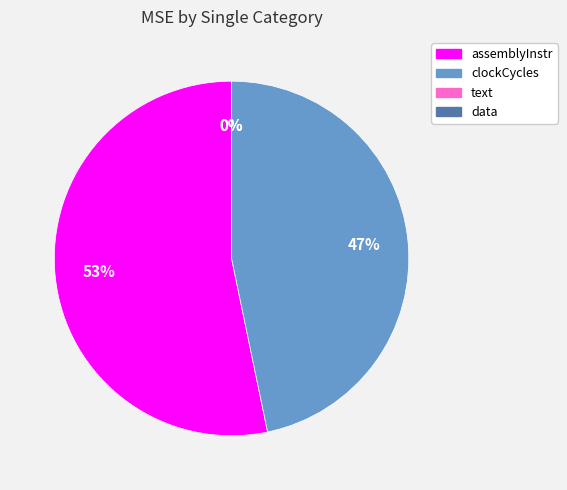

What is the majority slice?

assemblyInstr